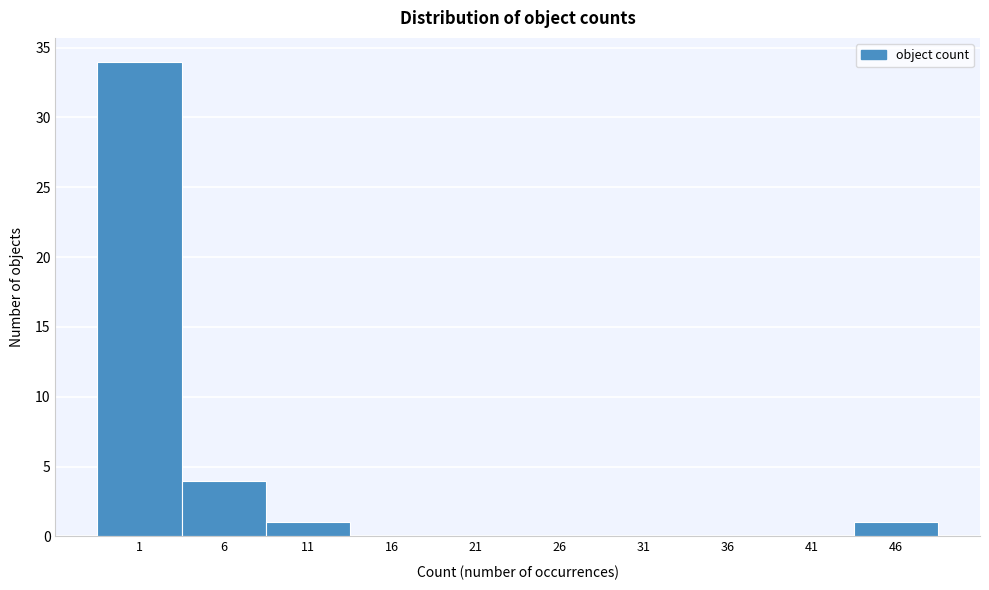

Reading right to left, transcribe all the data shown in this chart.

46=1	41=0	36=0	31=0	26=0	21=0	16=0	11=1	6=4	1=34